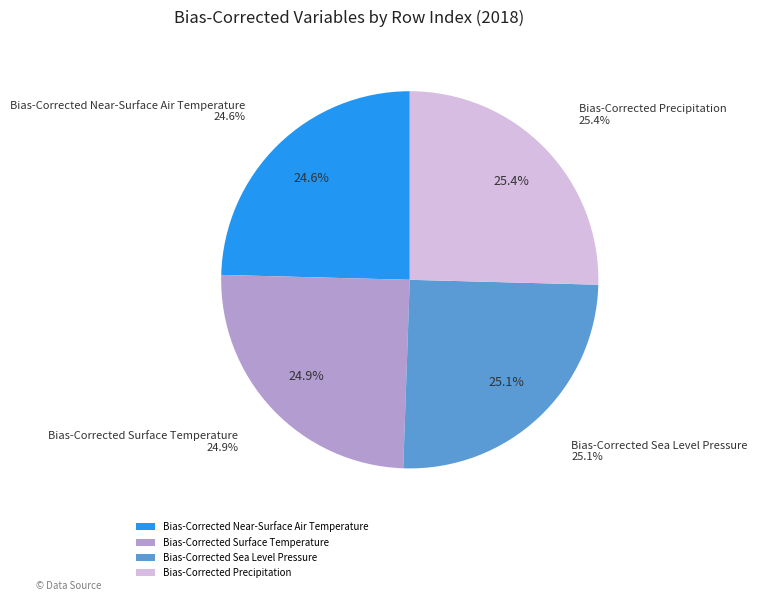

Does Bias-Corrected Sea Level Pressure account for over 50% of the chart?

No